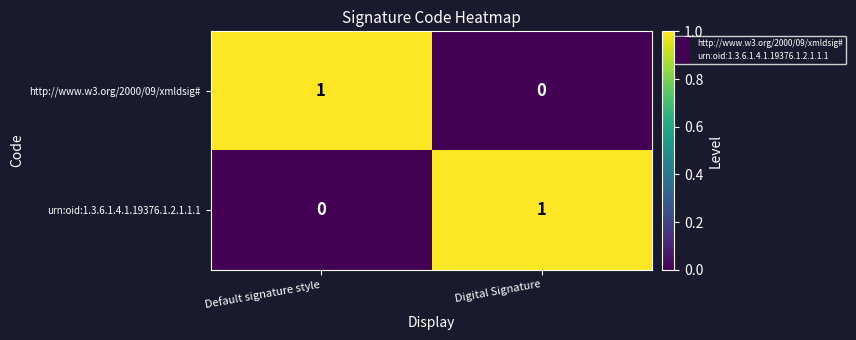

Is the value of http://www.w3.org/2000/09/xmldsig# at Default signature style greater than the value of urn:oid:1.3.6.1.4.1.19376.1.2.1.1.1 at Default signature style?

Yes